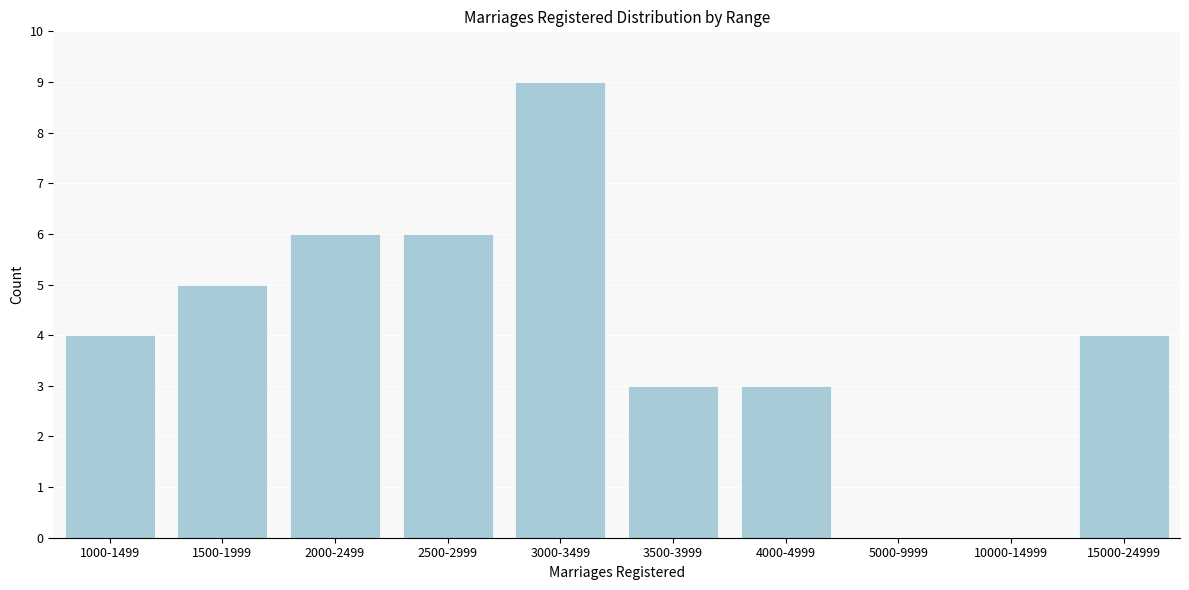

Reading right to left, extract all data points from this chart.

15000-24999=4	10000-14999=0	5000-9999=0	4000-4999=3	3500-3999=3	3000-3499=9	2500-2999=6	2000-2499=6	1500-1999=5	1000-1499=4